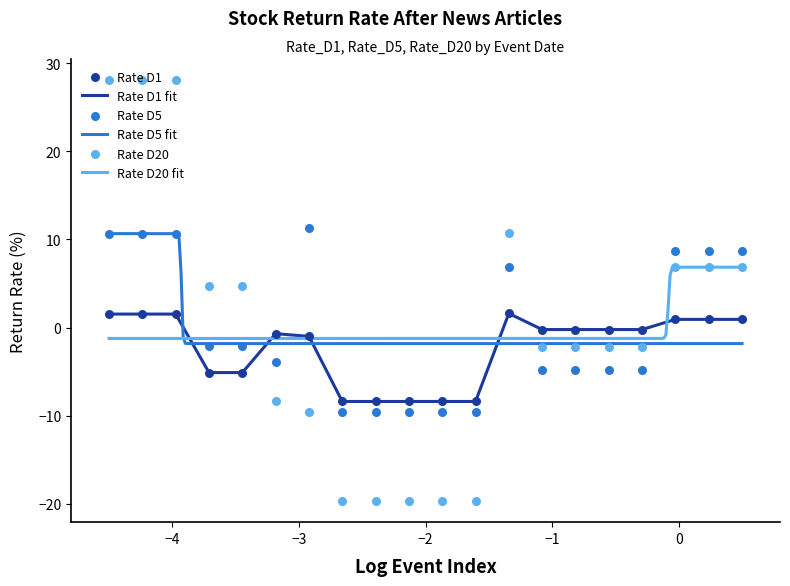

Which series has the largest Y range (max minus min)?

Rate_D20